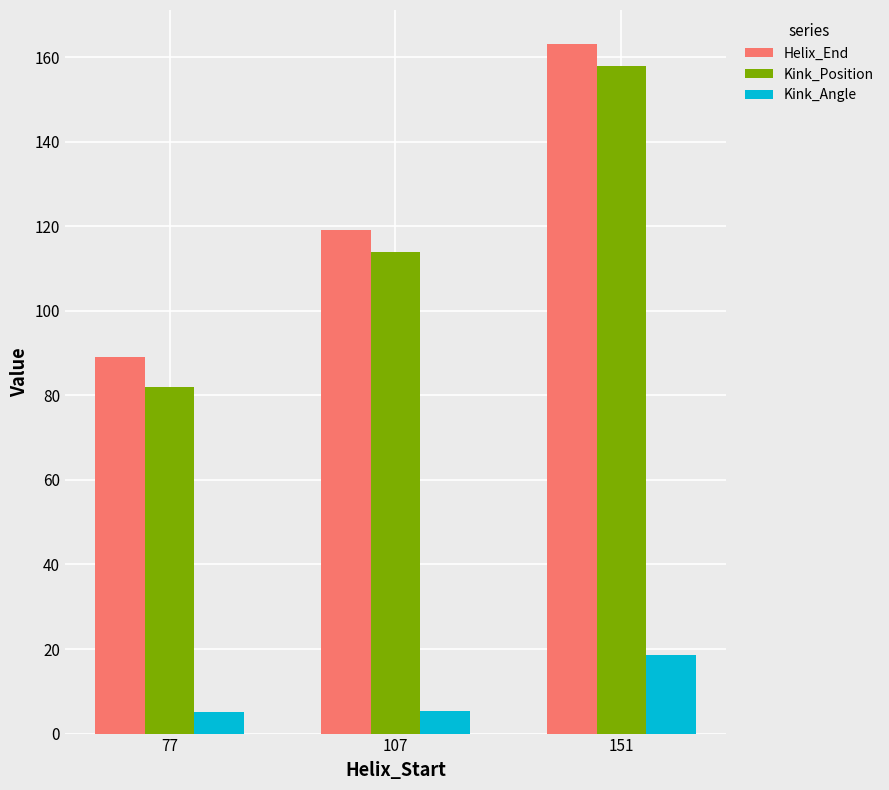

What is the difference between the Kink_Angle values at 77 and 107?

0.3